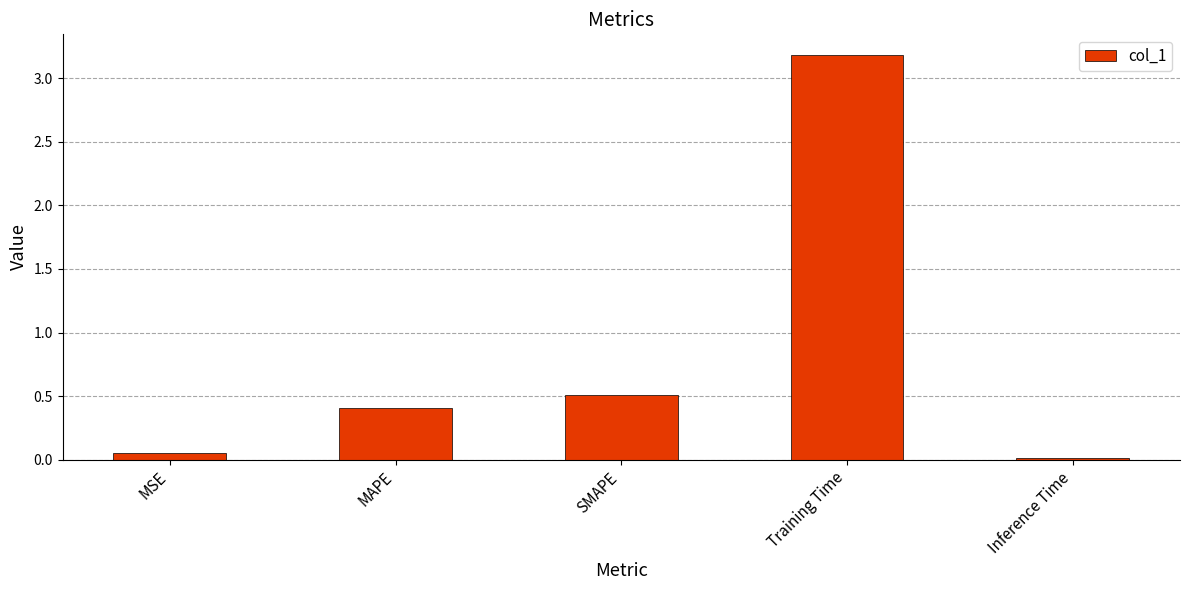

Does the chart contain stacked bars?

No